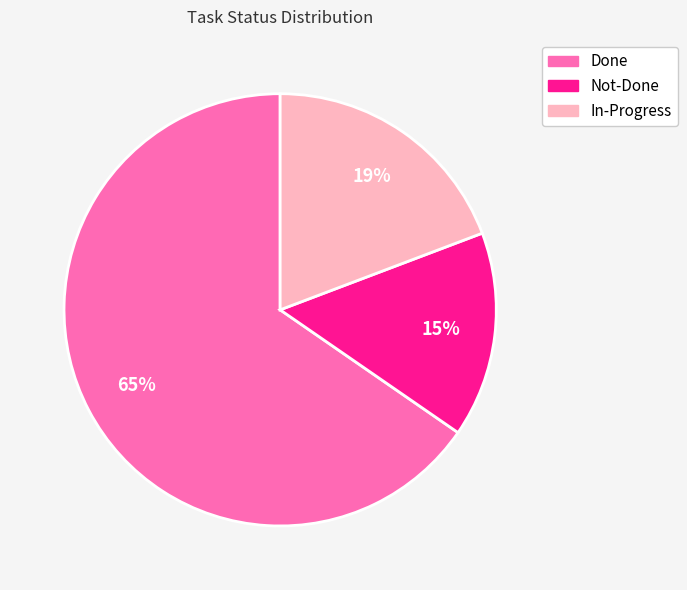

How many slices are in this pie chart?

3